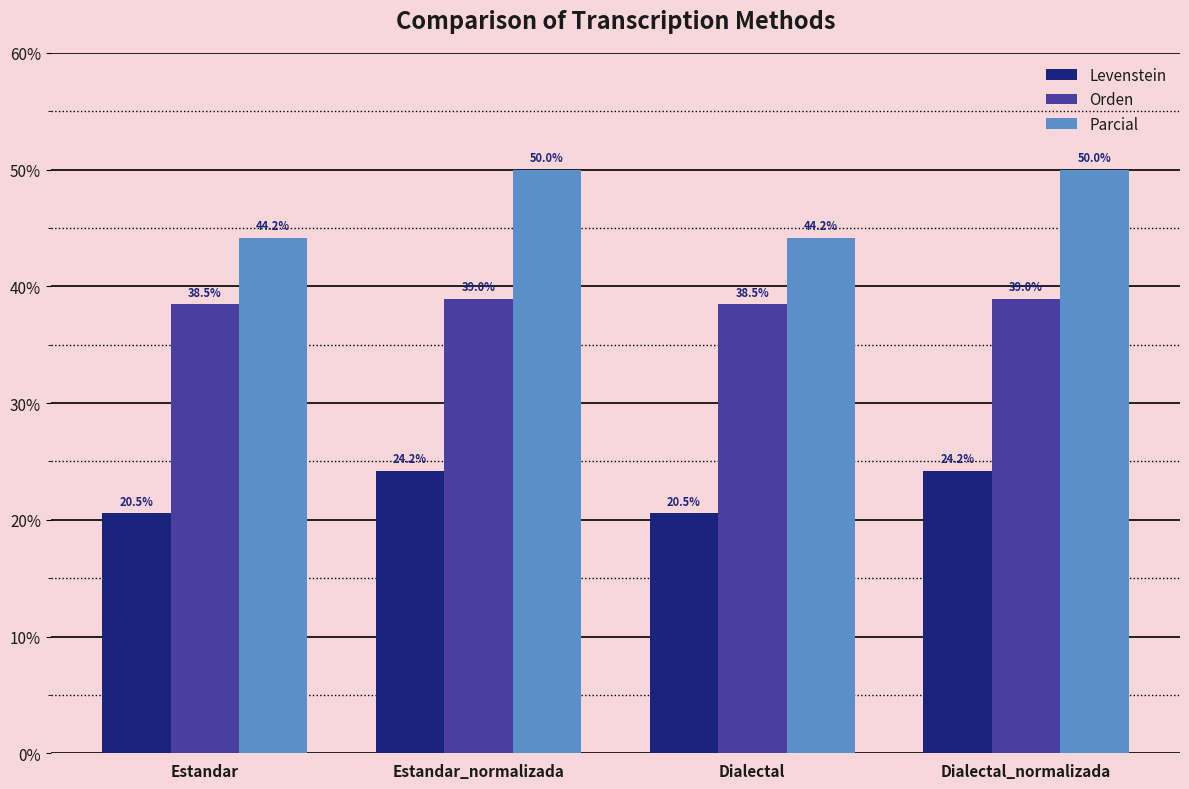

How many bars are there in each group?

3